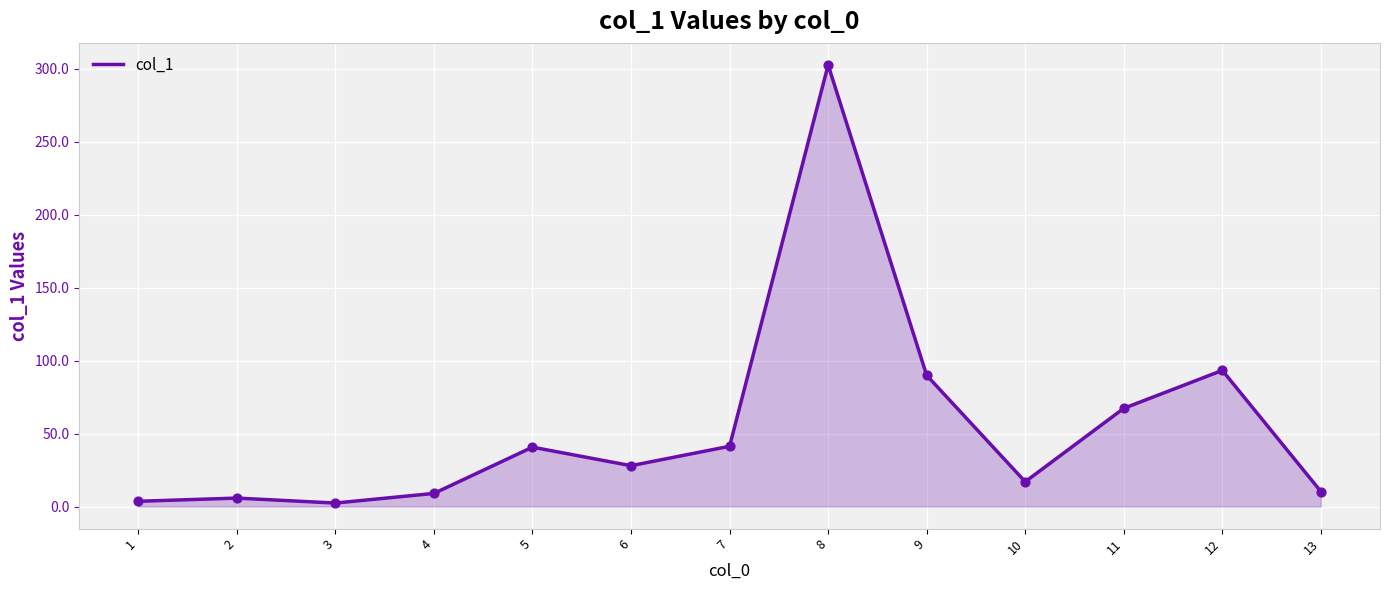

Between 12 and 6, which is larger?

12